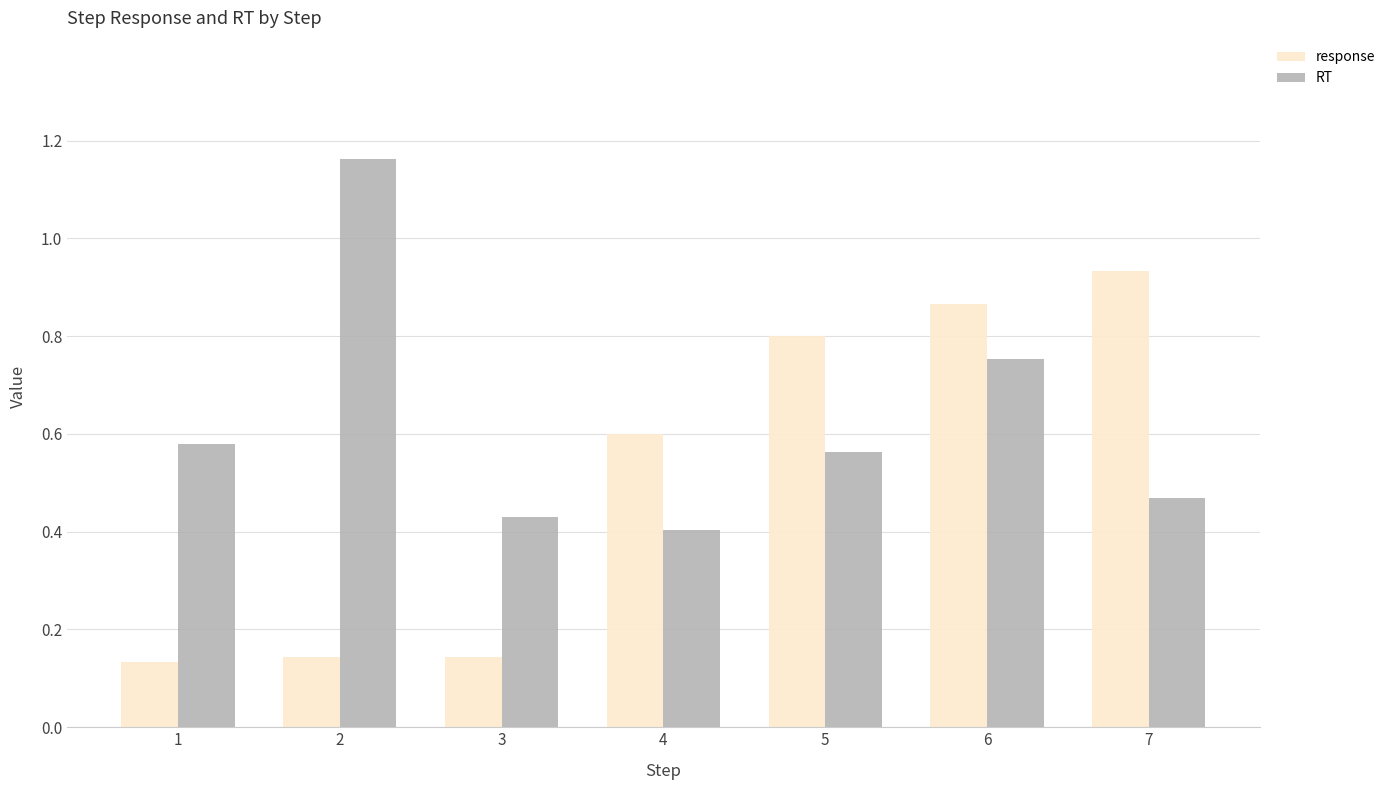

At 3, list the series in order from largest to smallest.

RT, response